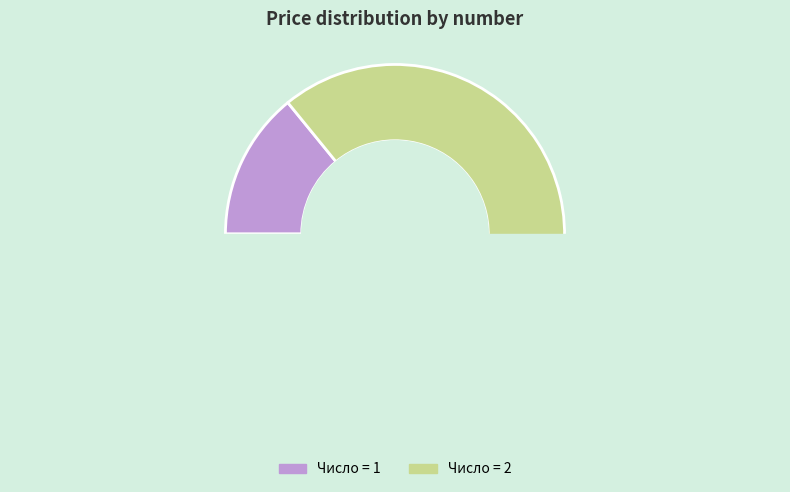

How many slices are in this pie chart?

2